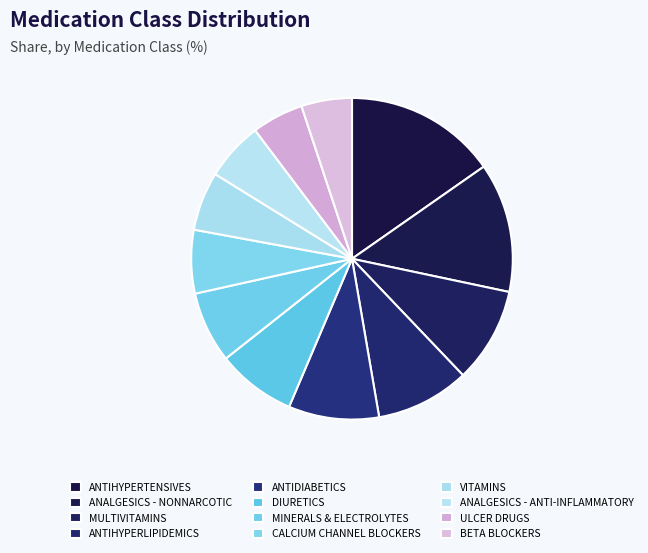

Is there any slice that represents more than half of the pie?

No